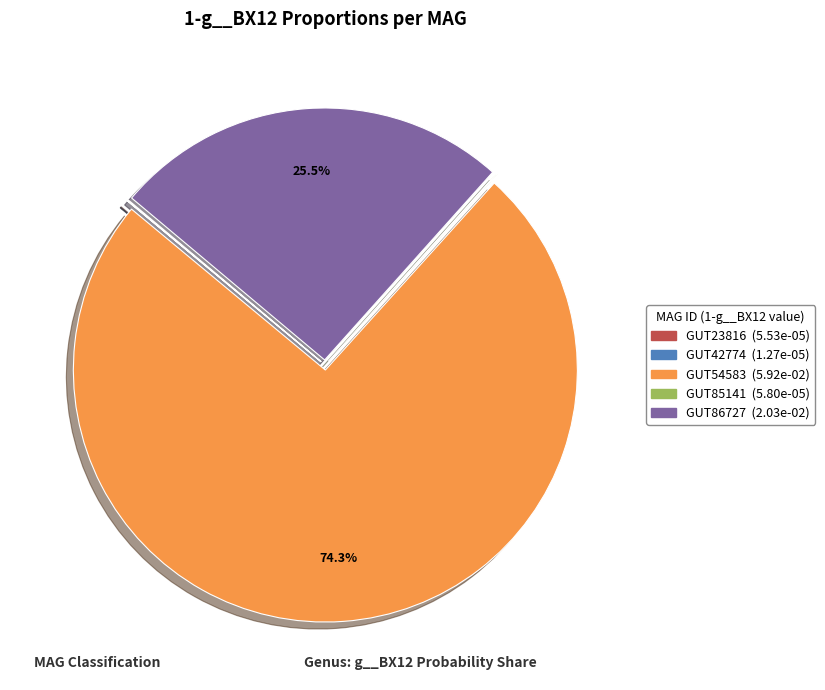

Is there a majority slice in this chart?

Yes